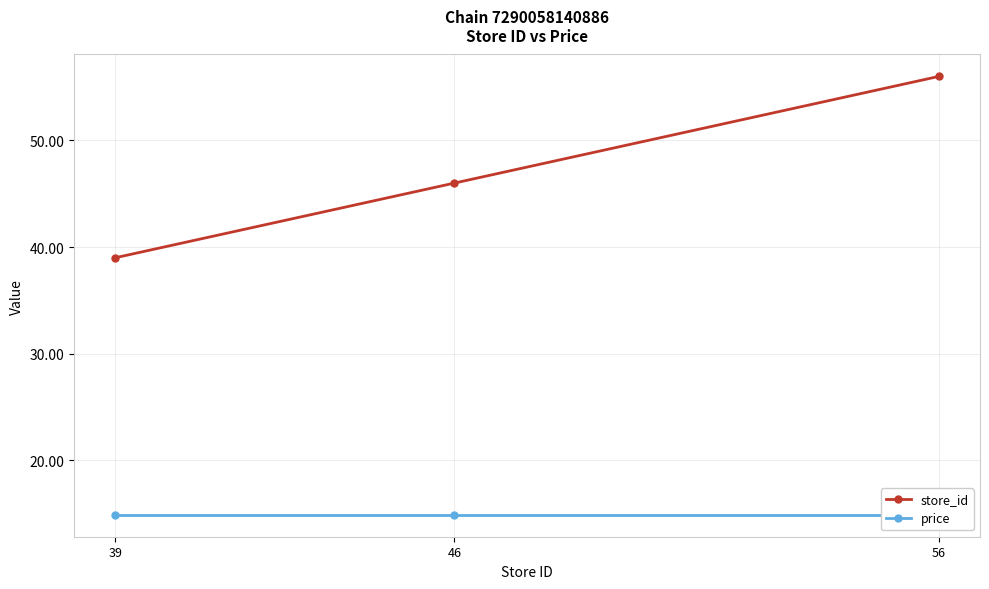

Count the number of categories in the chart.

3